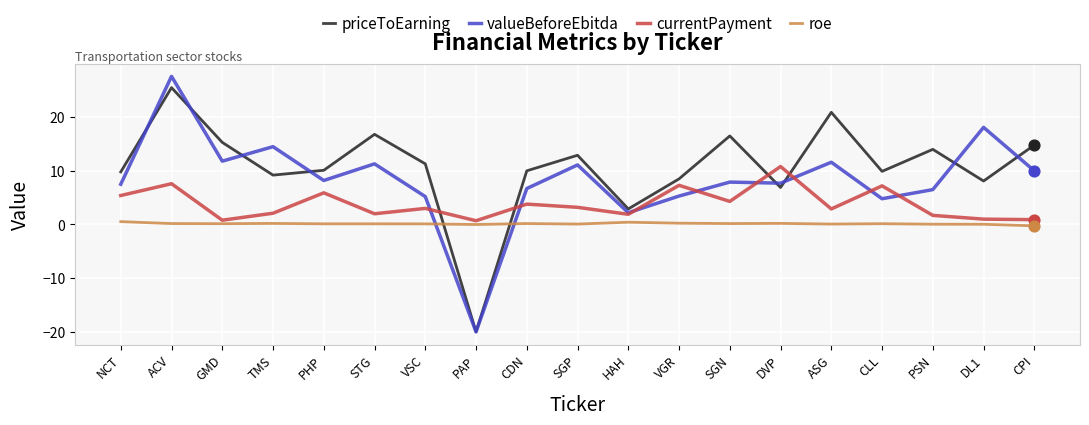

Is the value of priceToEarning at NCT greater than the value of valueBeforeEbitda at VGR?

Yes